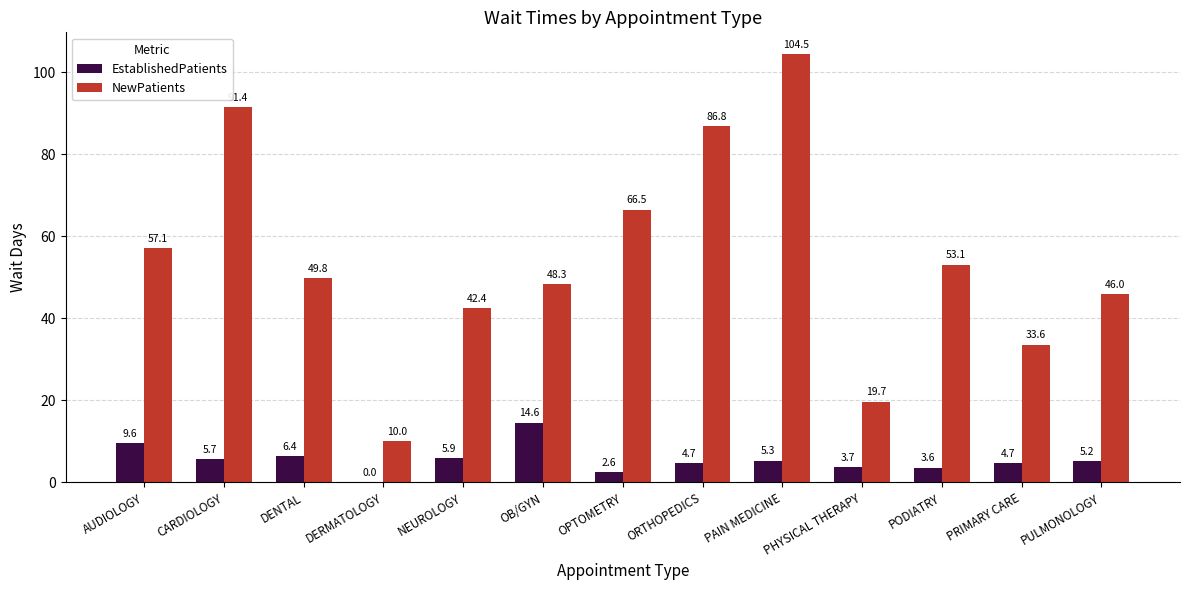

The value of EstablishedPatients at PAIN MEDICINE is 1.5. True or false?

False